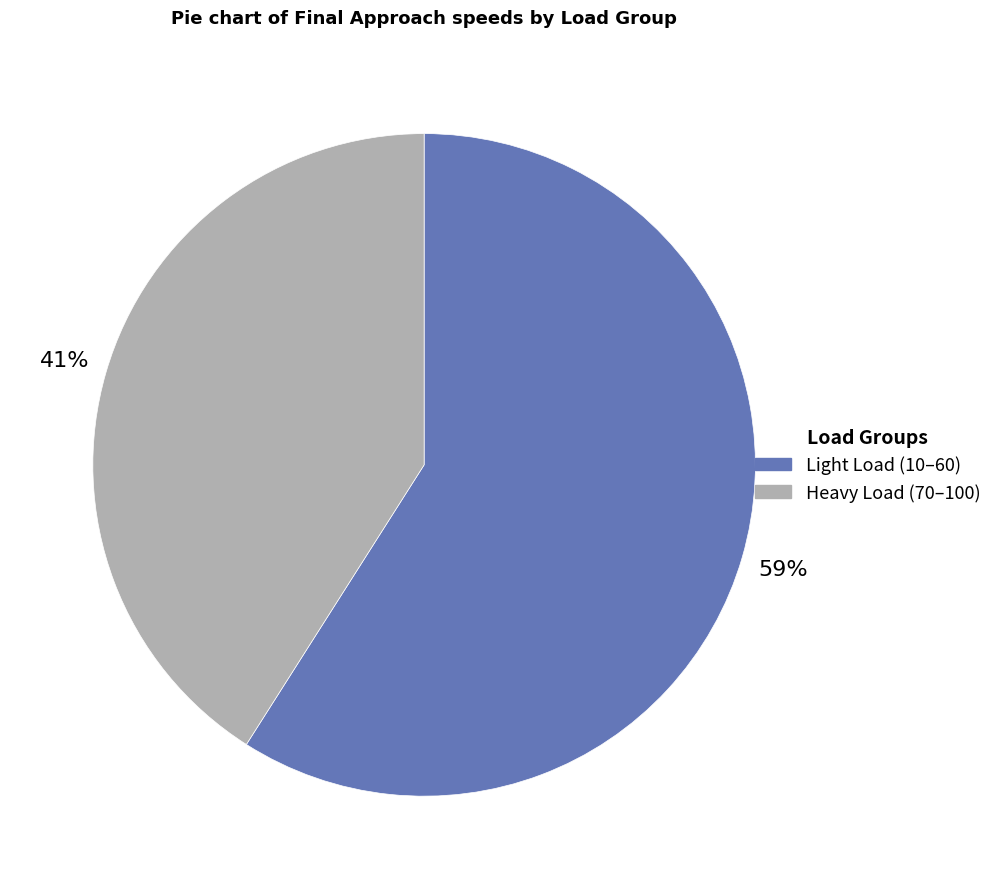

Is there any slice that represents more than half of the pie?

Yes